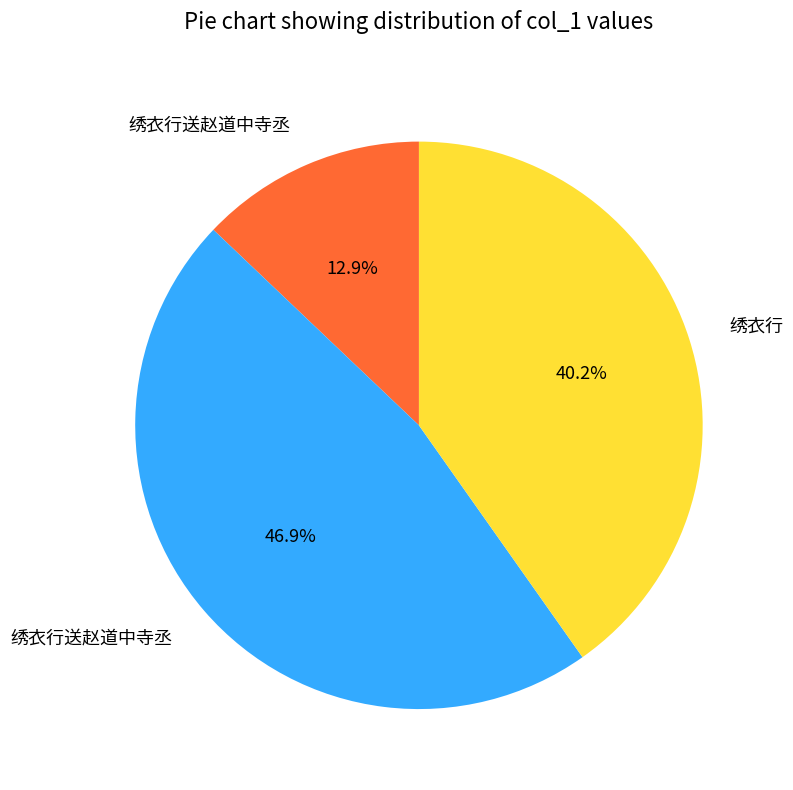

Is there a majority slice in this chart?

No